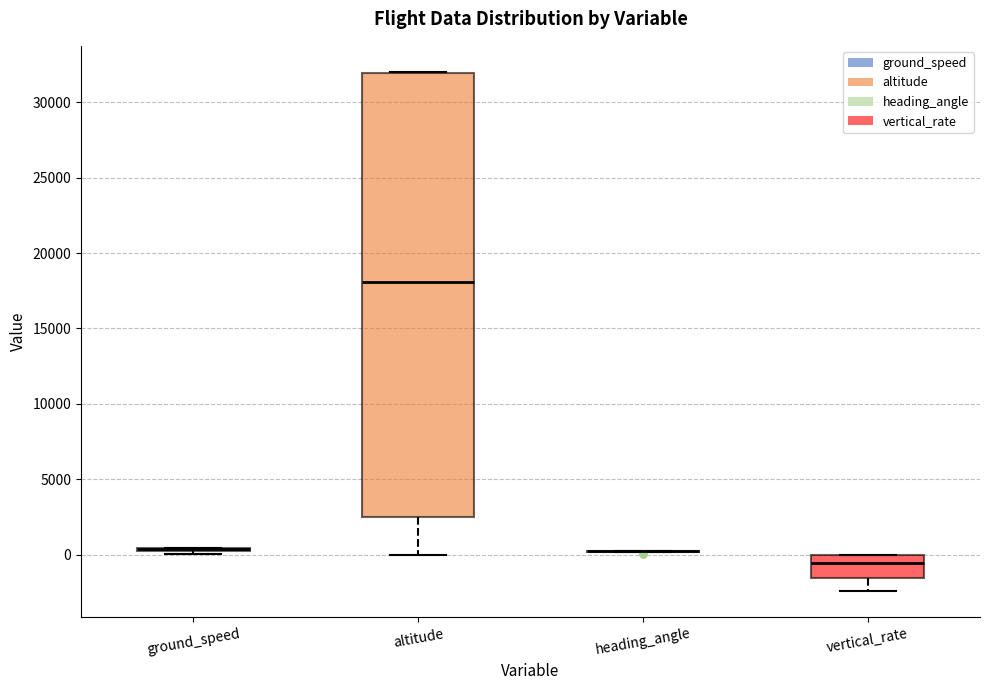

Where does the lower whisker of the box for altitude end on the y-axis? The values are not printed on the chart, so give them approximately, as read against the axis.

0